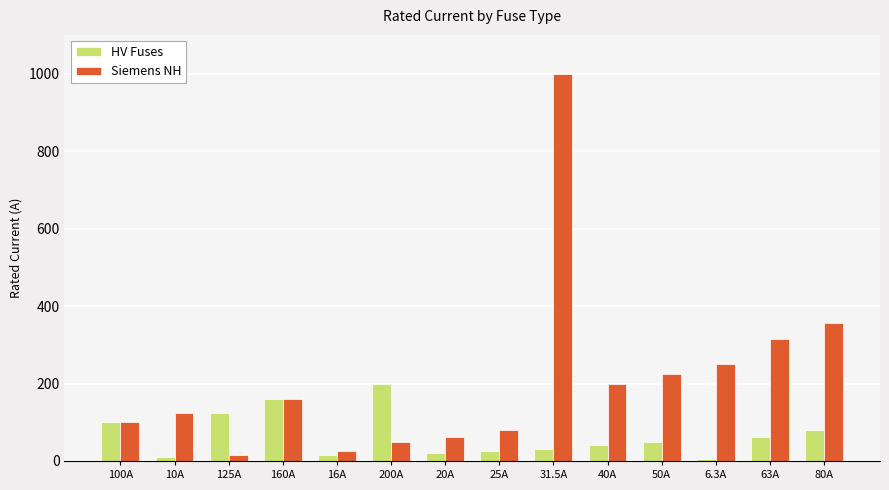

What is the difference between the second highest and minimum values in the HV Fuses series?

153.7